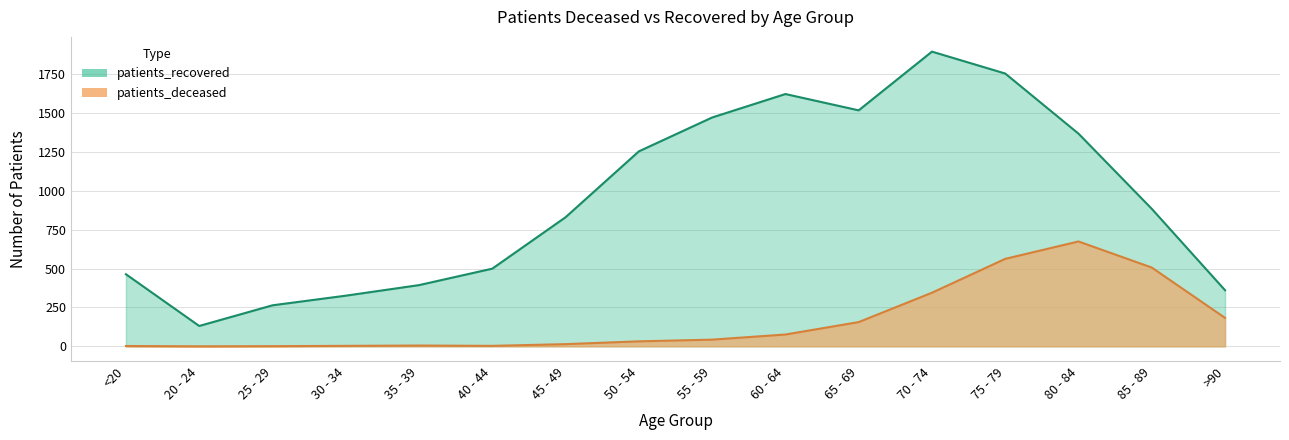

What is the value of the patients_deceased point at the 7th from the left?

14